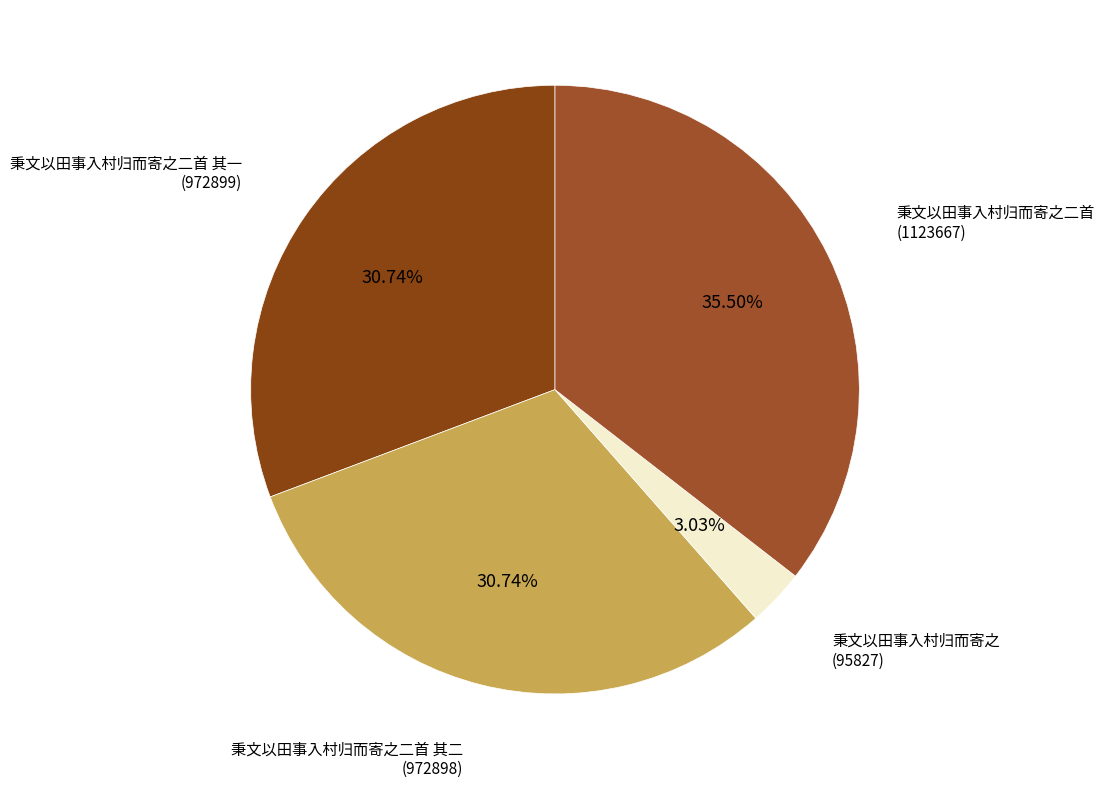

Does 秉文以田事入村归而寄之二首 其二 represent more than half of the total?

No